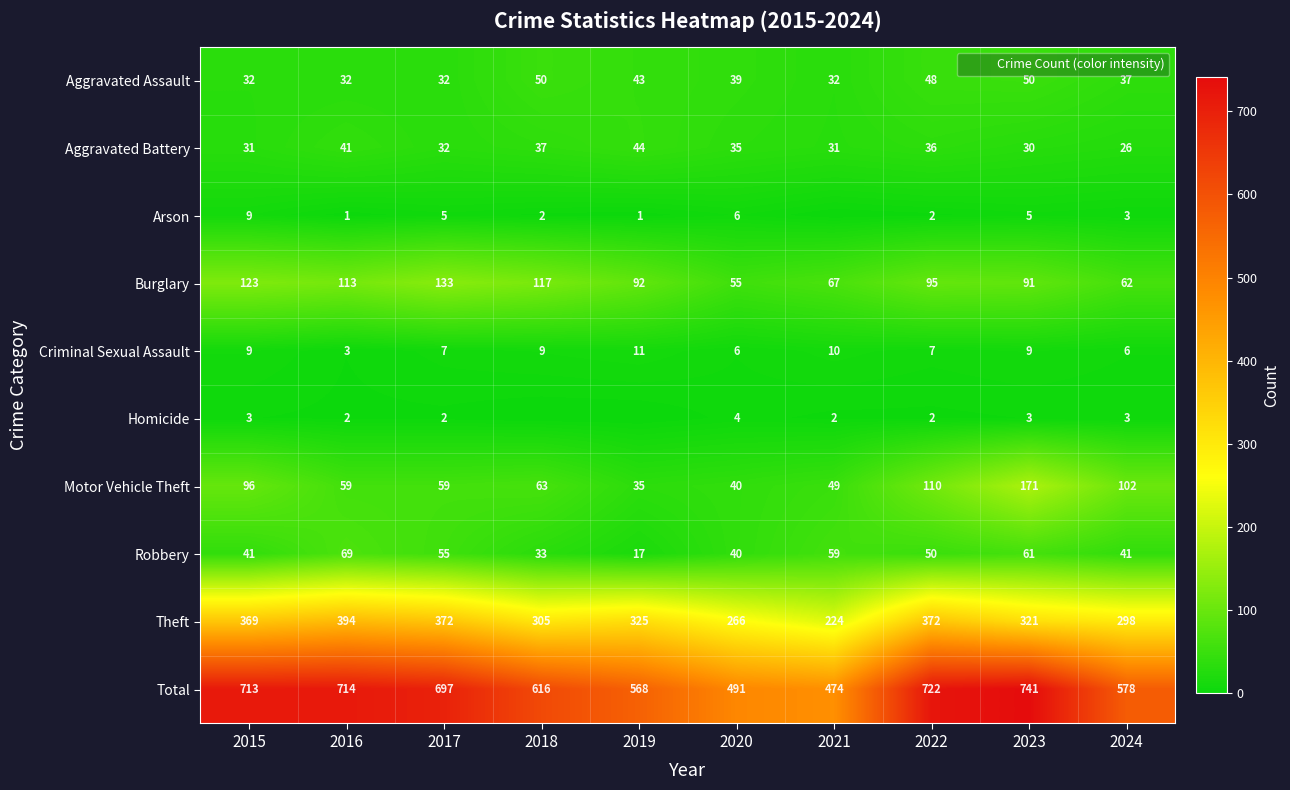

Which series has the widest spread of values?

Total